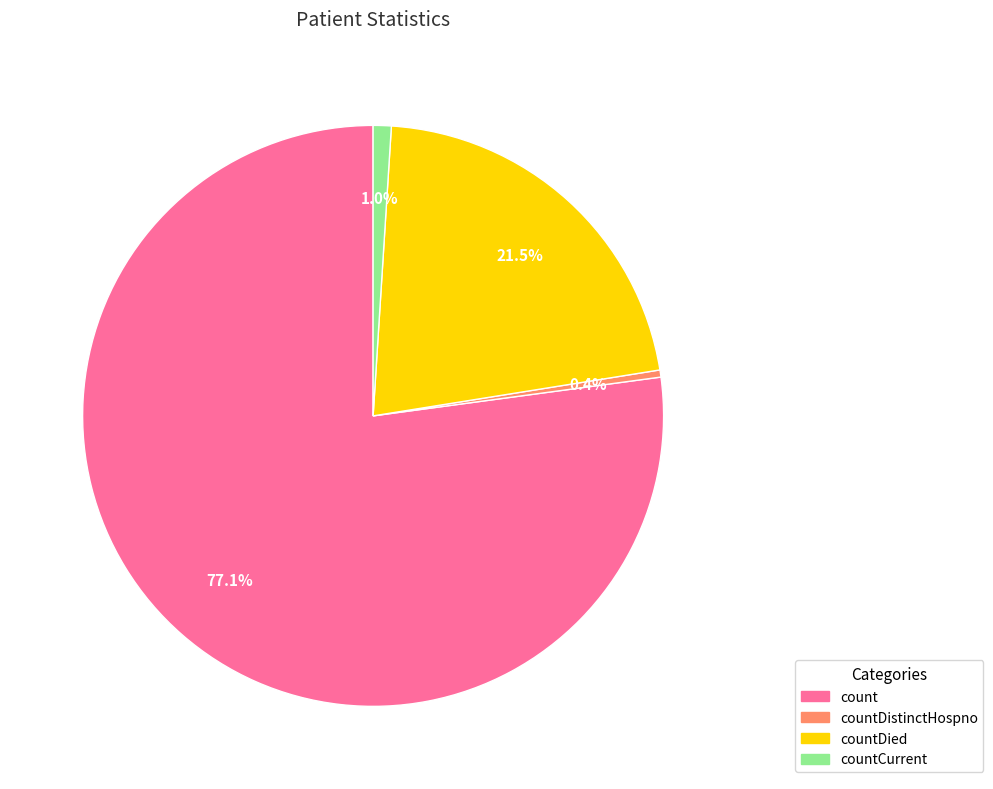

Do countDistinctHospno and count together represent more than half of the pie?

Yes